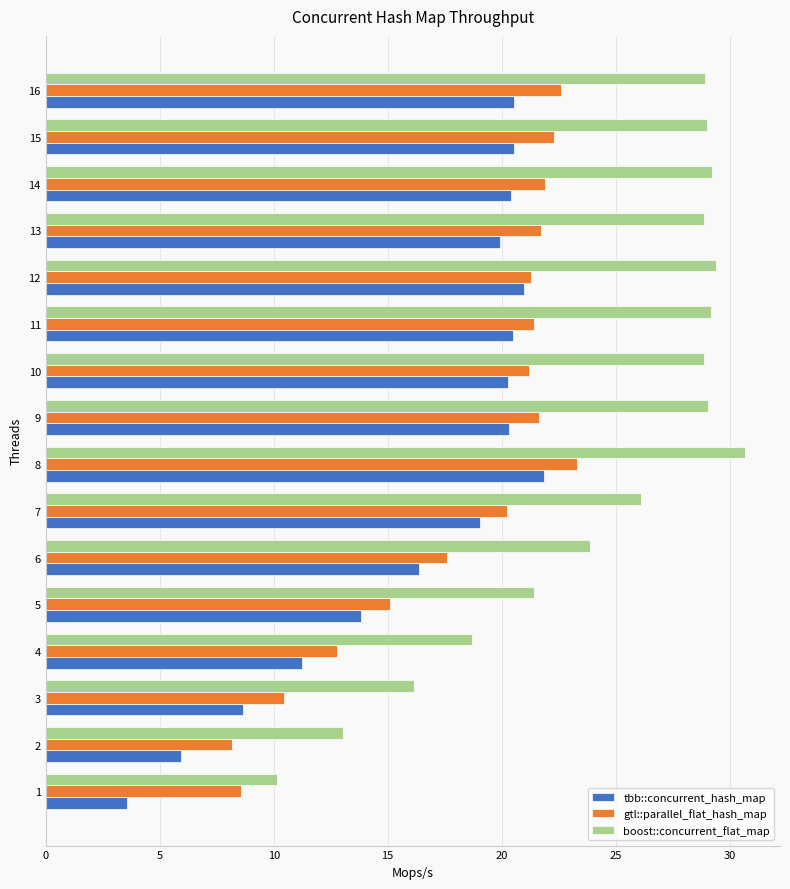

The boost::concurrent_flat_map series shows 29.4 at 12. True or false?

True